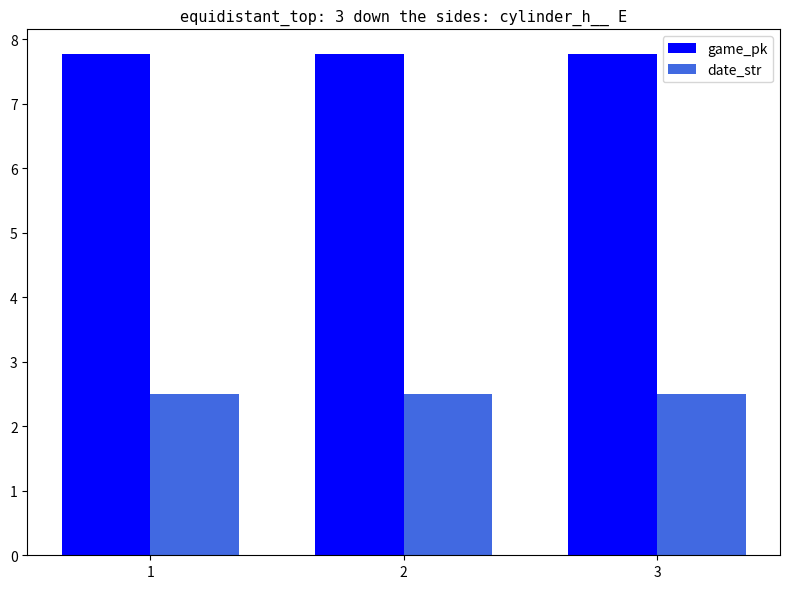

What is the total value across all series at 2?

10.3